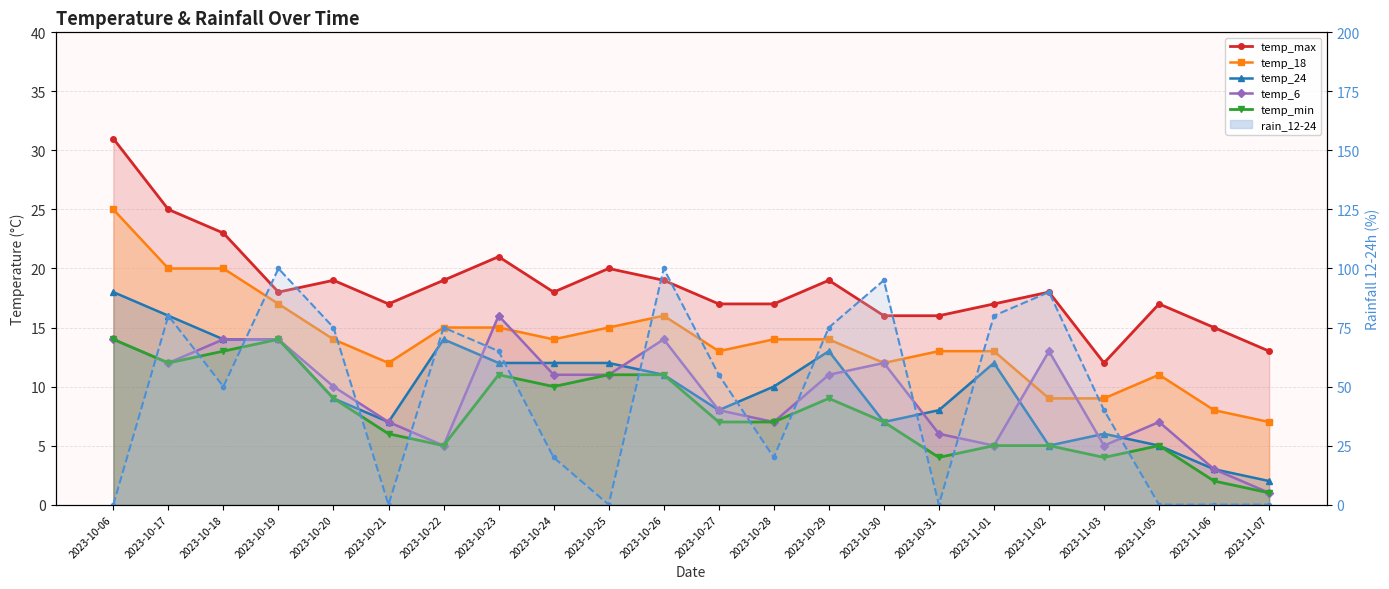

What is the label of the 9th point from the left?

2023-10-24